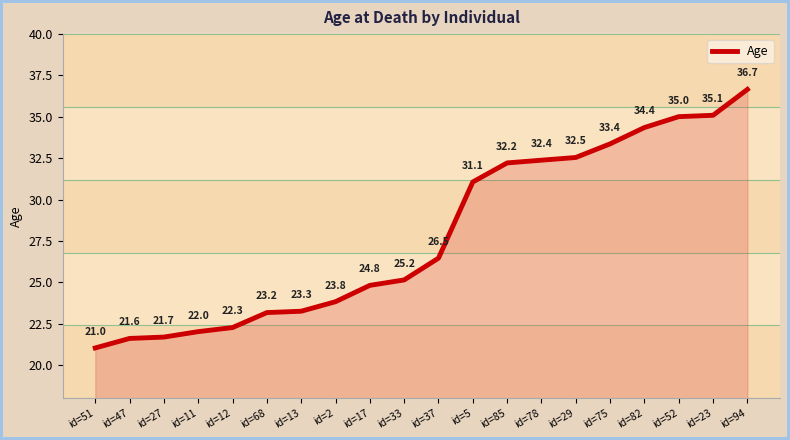

List the labels in order of value, largest first.

id=94, id=23, id=52, id=82, id=75, id=29, id=78, id=85, id=5, id=37, id=33, id=17, id=2, id=13, id=68, id=12, id=11, id=27, id=47, id=51